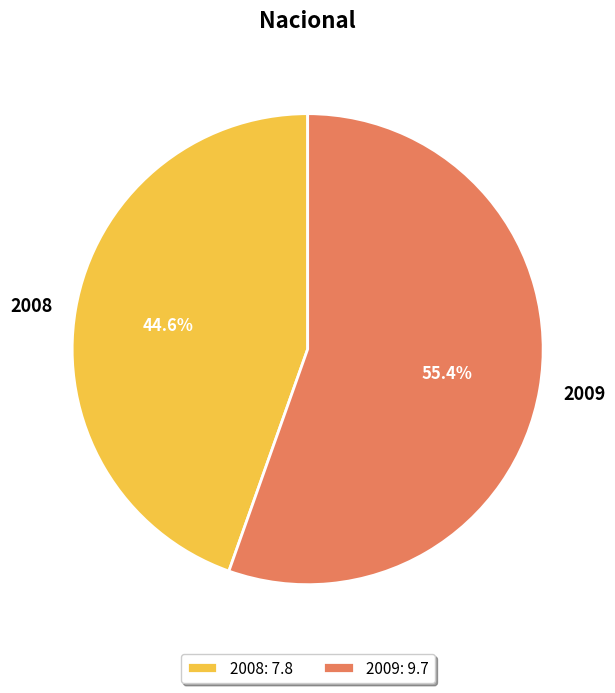

The 2008 slice represents 45% of the pie. True or false?

True